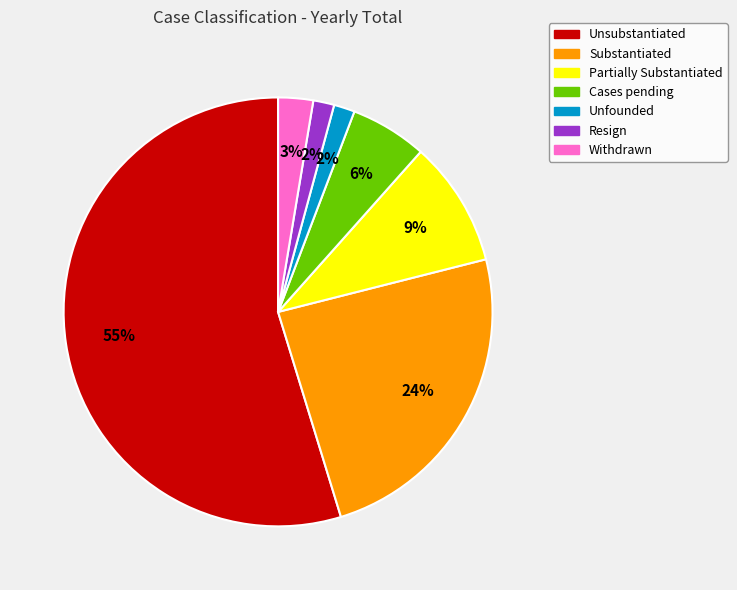

Is the sum of Unfounded and Unsubstantiated greater than half?

Yes